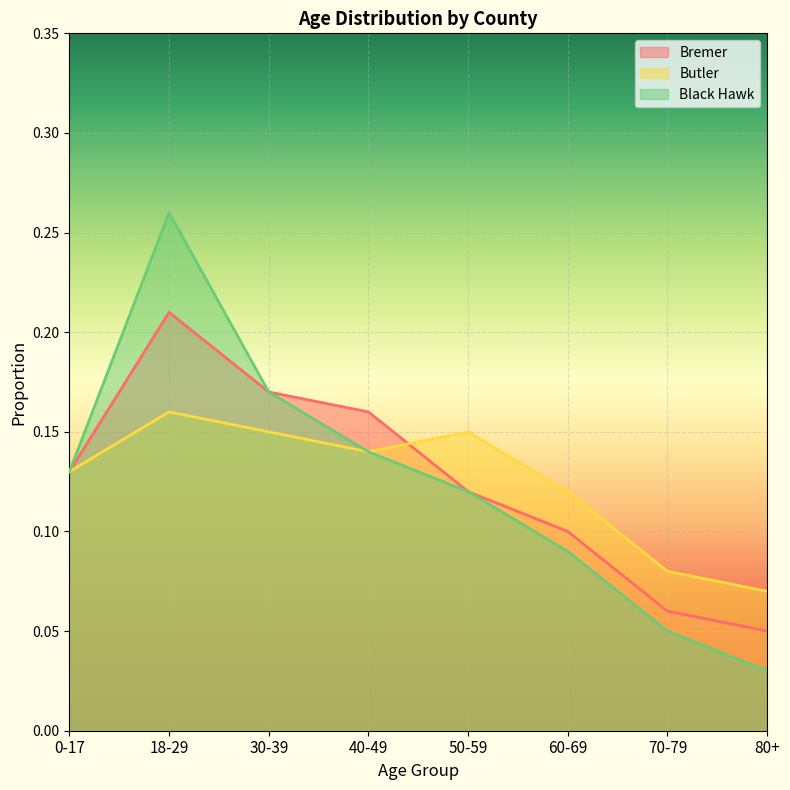

What are all the series names shown in the legend?

Bremer, Butler, Black Hawk